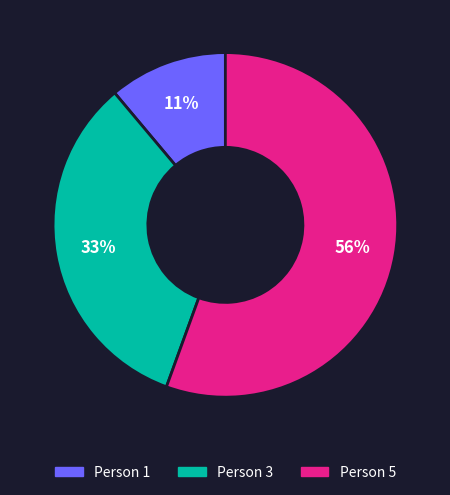

What is the smallest slice in the pie chart?

Person 1